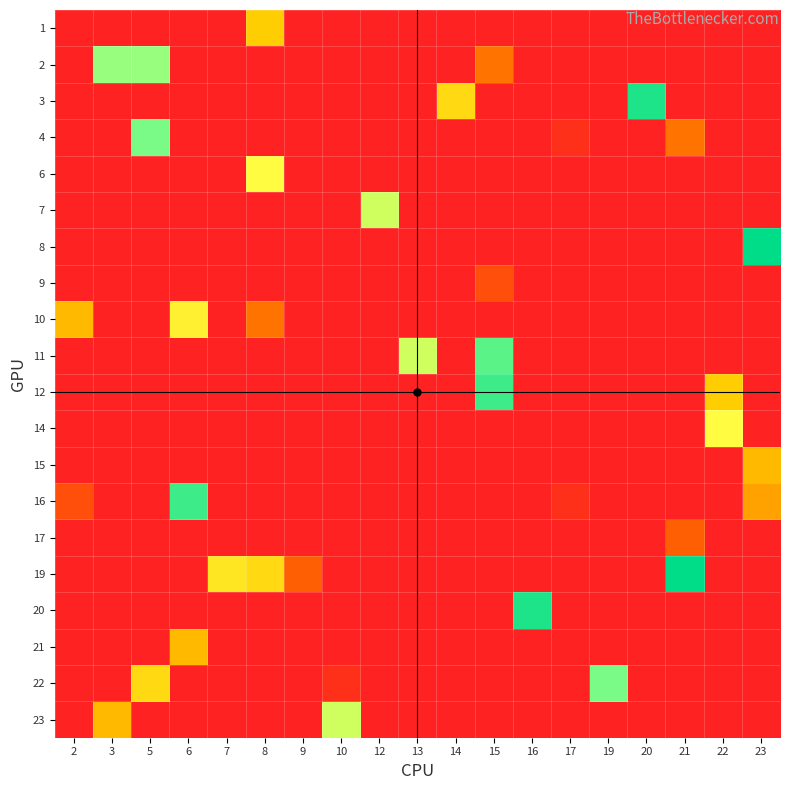

Reading right to left, what are all the values shown in this chart?

1: 23=0	22=0	21=0	20=0	19=0	17=0	16=0	15=0	14=0	13=0	12=0	10=0	9=0	8=9	7=0	6=0	5=0	3=0	2=0
2: 23=0	22=0	21=0	20=0	19=0	17=0	16=0	15=5	14=0	13=0	12=0	10=0	9=0	8=0	7=0	6=0	5=17	3=17	2=0
3: 23=0	22=0	21=0	20=21	19=0	17=0	16=0	15=0	14=10	13=0	12=0	10=0	9=0	8=0	7=0	6=0	5=0	3=0	2=0
4: 23=0	22=0	21=5	20=0	19=0	17=1	16=0	15=0	14=0	13=0	12=0	10=0	9=0	8=0	7=0	6=0	5=18	3=0	2=0
6: 23=0	22=0	21=0	20=0	19=0	17=0	16=0	15=0	14=0	13=0	12=0	10=0	9=0	8=13	7=0	6=0	5=0	3=0	2=0
7: 23=0	22=0	21=0	20=0	19=0	17=0	16=0	15=0	14=0	13=0	12=15	10=0	9=0	8=0	7=0	6=0	5=0	3=0	2=0
8: 23=22	22=0	21=0	20=0	19=0	17=0	16=0	15=0	14=0	13=0	12=0	10=0	9=0	8=0	7=0	6=0	5=0	3=0	2=0
9: 23=0	22=0	21=0	20=0	19=0	17=0	16=0	15=3	14=0	13=0	12=0	10=0	9=0	8=0	7=0	6=0	5=0	3=0	2=0
10: 23=0	22=0	21=0	20=0	19=0	17=0	16=0	15=0	14=0	13=0	12=0	10=0	9=0	8=5	7=0	6=12	5=0	3=0	2=8
11: 23=0	22=0	21=0	20=0	19=0	17=0	16=0	15=19	14=0	13=15	12=0	10=0	9=0	8=0	7=0	6=0	5=0	3=0	2=0
12: 23=0	22=9	21=0	20=0	19=0	17=0	16=0	15=20	14=0	13=0	12=0	10=0	9=0	8=0	7=0	6=0	5=0	3=0	2=0
14: 23=0	22=13	21=0	20=0	19=0	17=0	16=0	15=0	14=0	13=0	12=0	10=0	9=0	8=0	7=0	6=0	5=0	3=0	2=0
15: 23=8	22=0	21=0	20=0	19=0	17=0	16=0	15=0	14=0	13=0	12=0	10=0	9=0	8=0	7=0	6=0	5=0	3=0	2=0
16: 23=7	22=0	21=0	20=0	19=0	17=1	16=0	15=0	14=0	13=0	12=0	10=0	9=0	8=0	7=0	6=20	5=0	3=0	2=3
17: 23=0	22=0	21=4	20=0	19=0	17=0	16=0	15=0	14=0	13=0	12=0	10=0	9=0	8=0	7=0	6=0	5=0	3=0	2=0
19: 23=0	22=0	21=22	20=0	19=0	17=0	16=0	15=0	14=0	13=0	12=0	10=0	9=4	8=10	7=11	6=0	5=0	3=0	2=0
20: 23=0	22=0	21=0	20=0	19=0	17=0	16=21	15=0	14=0	13=0	12=0	10=0	9=0	8=0	7=0	6=0	5=0	3=0	2=0
21: 23=0	22=0	21=0	20=0	19=0	17=0	16=0	15=0	14=0	13=0	12=0	10=0	9=0	8=0	7=0	6=8	5=0	3=0	2=0
22: 23=0	22=0	21=0	20=0	19=18	17=0	16=0	15=0	14=0	13=0	12=0	10=1	9=0	8=0	7=0	6=0	5=10	3=0	2=0
23: 23=0	22=0	21=0	20=0	19=0	17=0	16=0	15=0	14=0	13=0	12=0	10=15	9=0	8=0	7=0	6=0	5=0	3=8	2=0